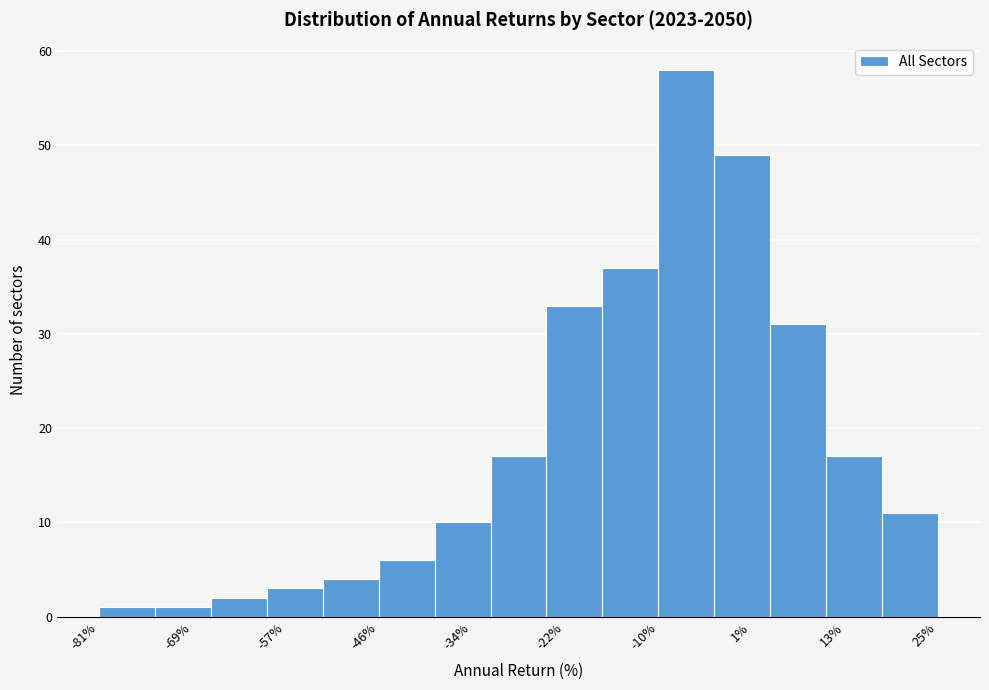

Read against the x-axis, roughly where is the centre of the tallest bar?

-6